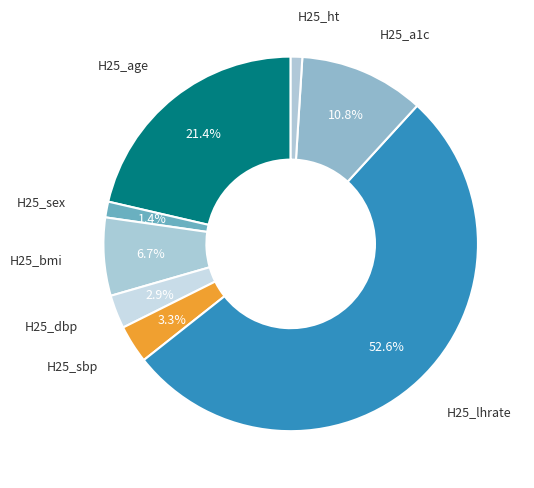

How many slices are in this pie chart?

8